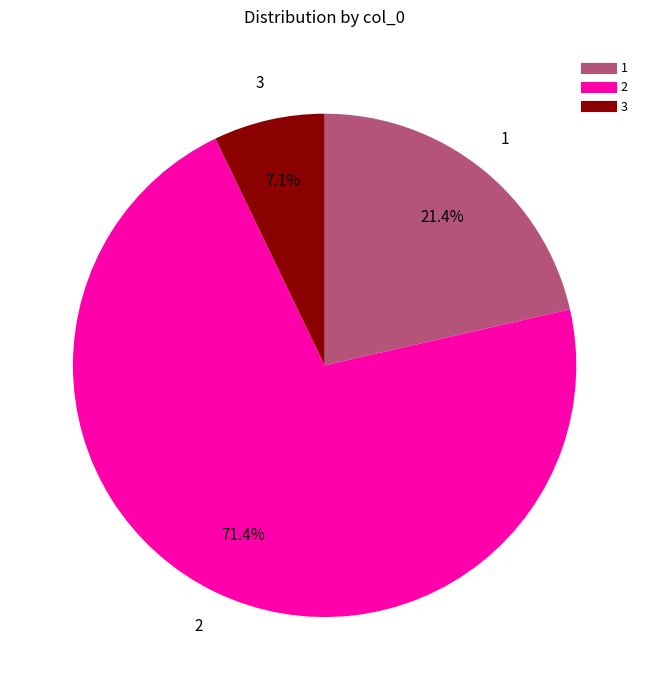

Is there any slice that represents more than half of the pie?

Yes